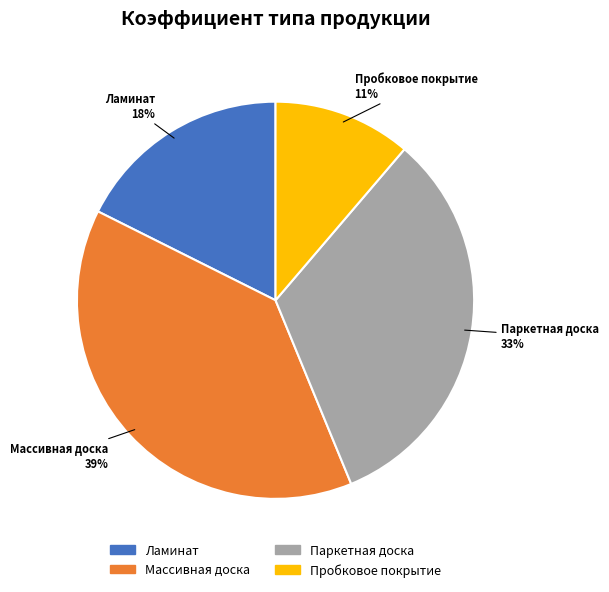

Count the number of slices in the pie.

4